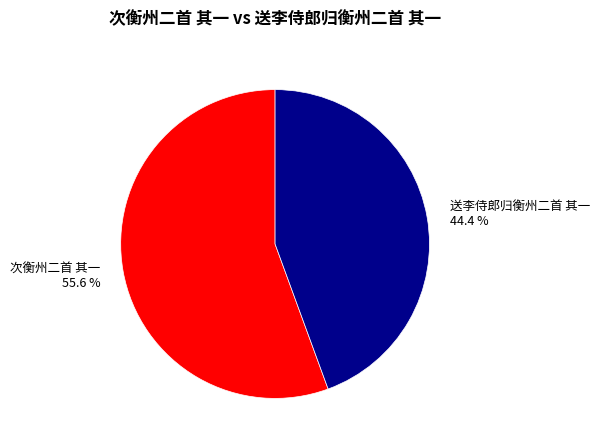

The 次衡州二首 其一 slice represents 56% of the pie. True or false?

True